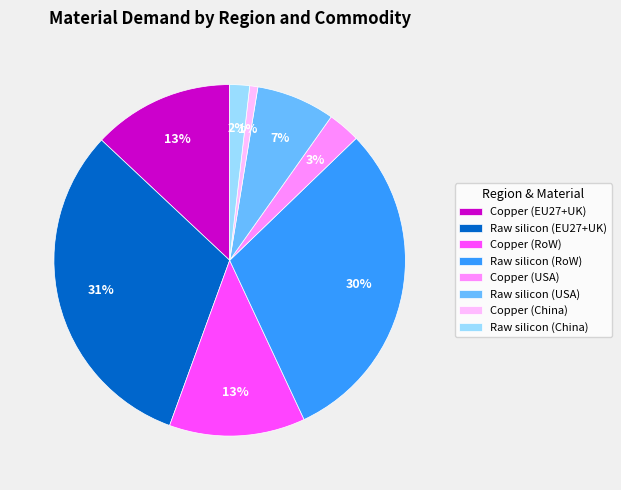

What is the largest slice in the pie chart?

Raw silicon (EU27+UK)